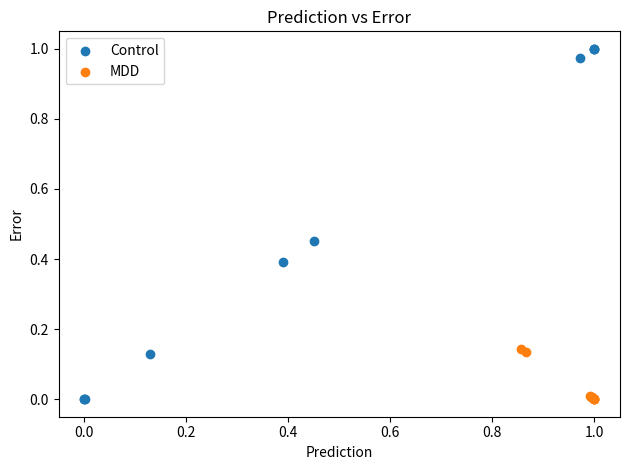

Which series has the widest spread of Y values?

Control